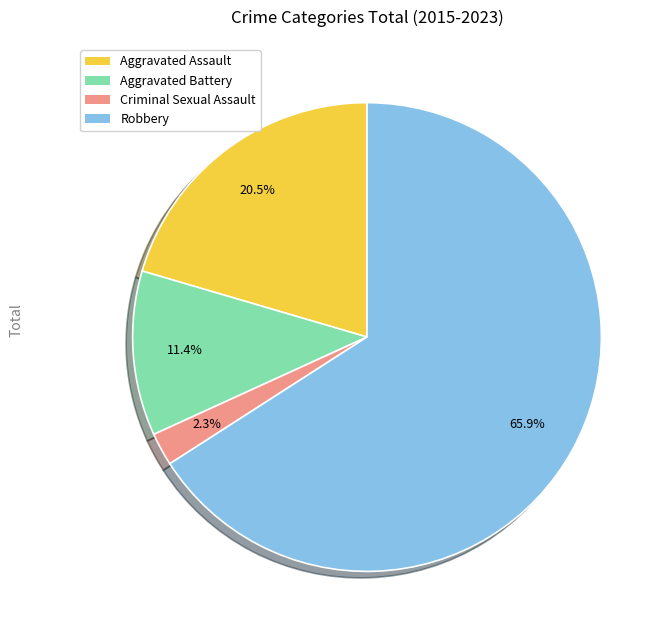

True or false: Robbery accounts for 66% of the total.

True